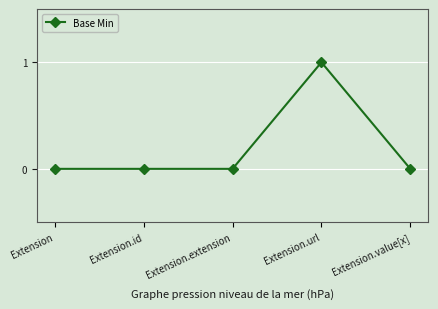

Read the value at Extension.url.

1